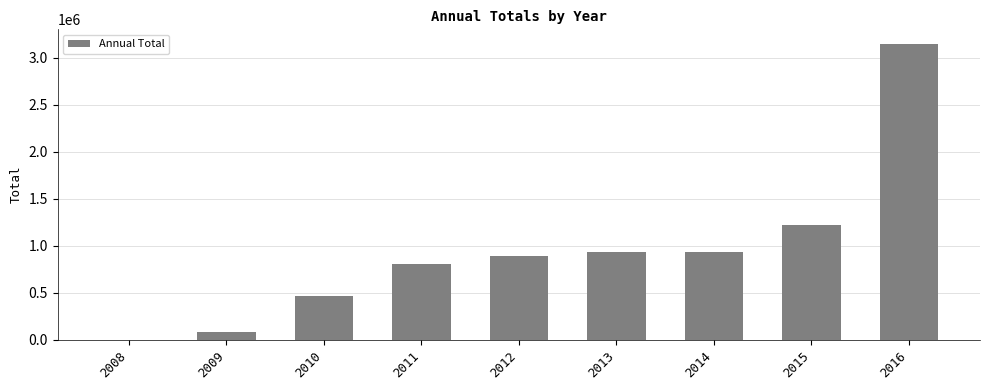

How many distinct data groups are displayed?

1